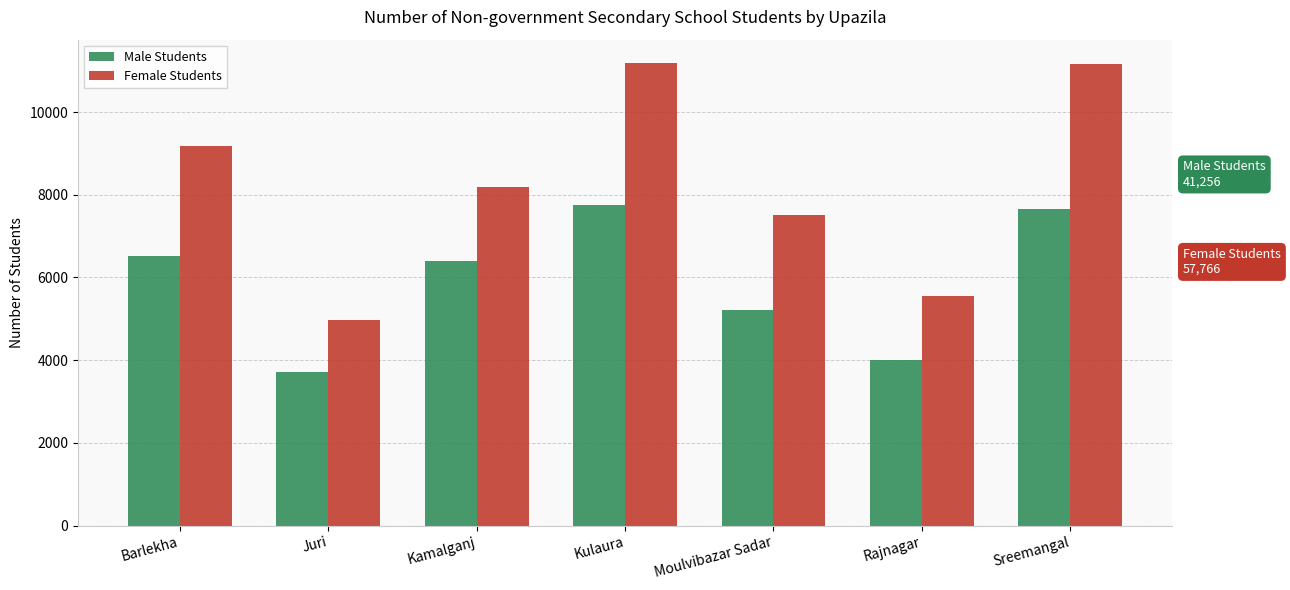

What is the label of the 3rd bar from the left?

Kamalganj